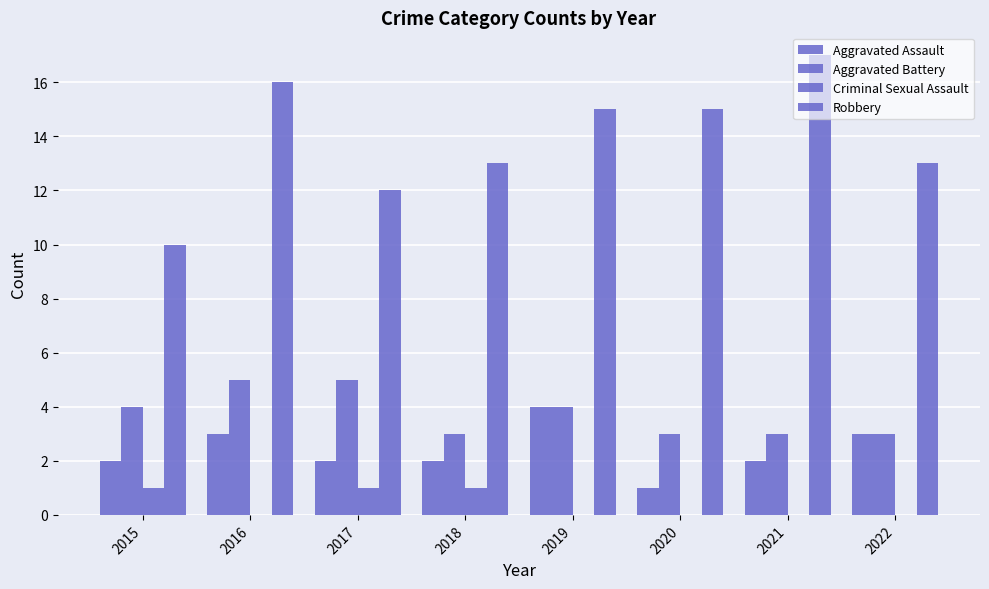

Rank the categories by Robbery value from lowest to highest.

2015, 2017, 2018, 2022, 2019, 2020, 2016, 2021